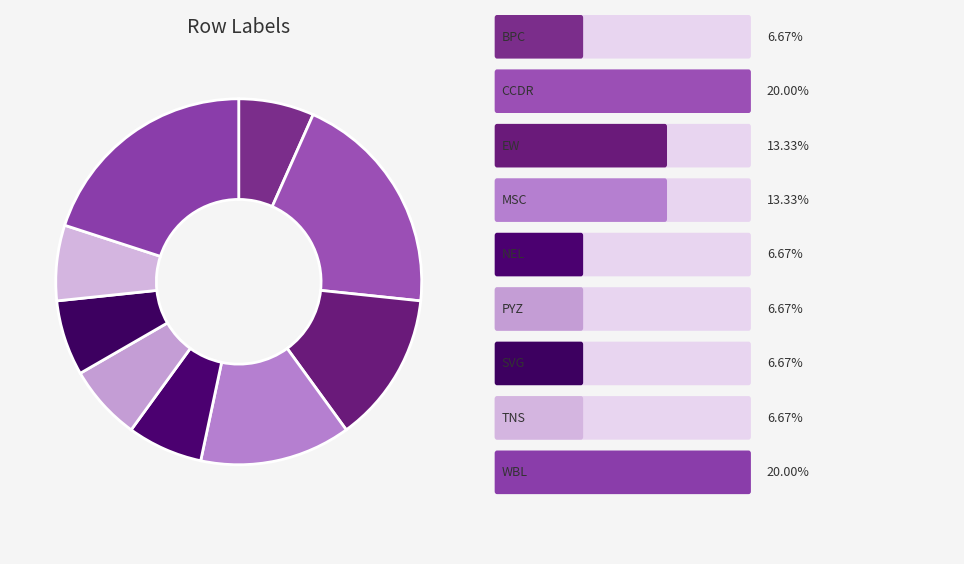

How many segments does this pie chart have?

9